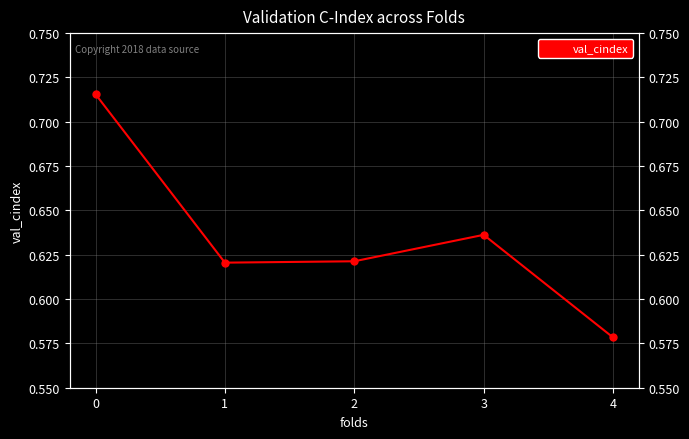

At which category does the chart reach its minimum across all series?

4